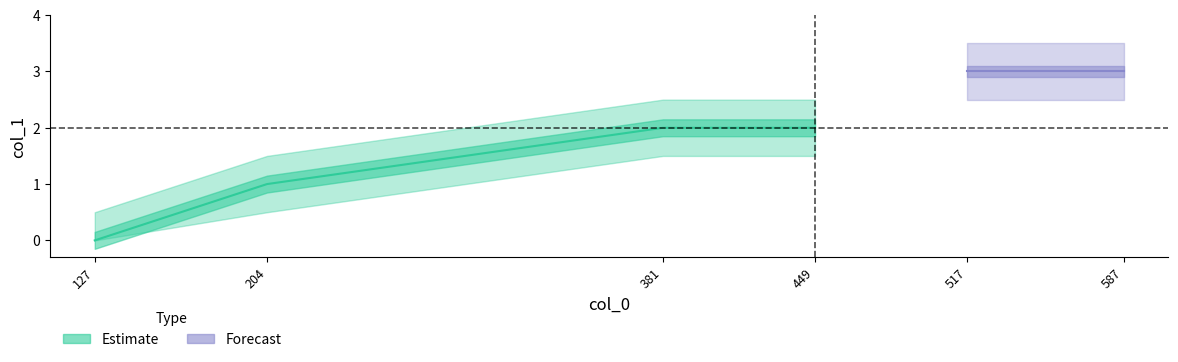

Rank the categories by value from lowest to highest.

127, 204, 381, 449, 517, 587